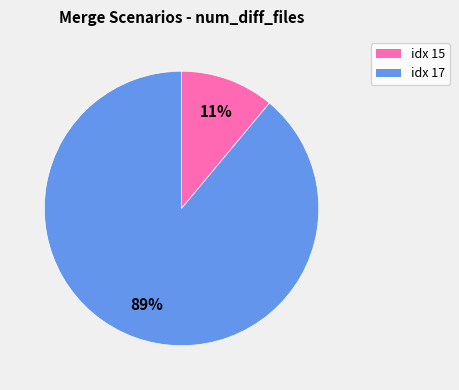

Is there any slice that represents more than half of the pie?

Yes